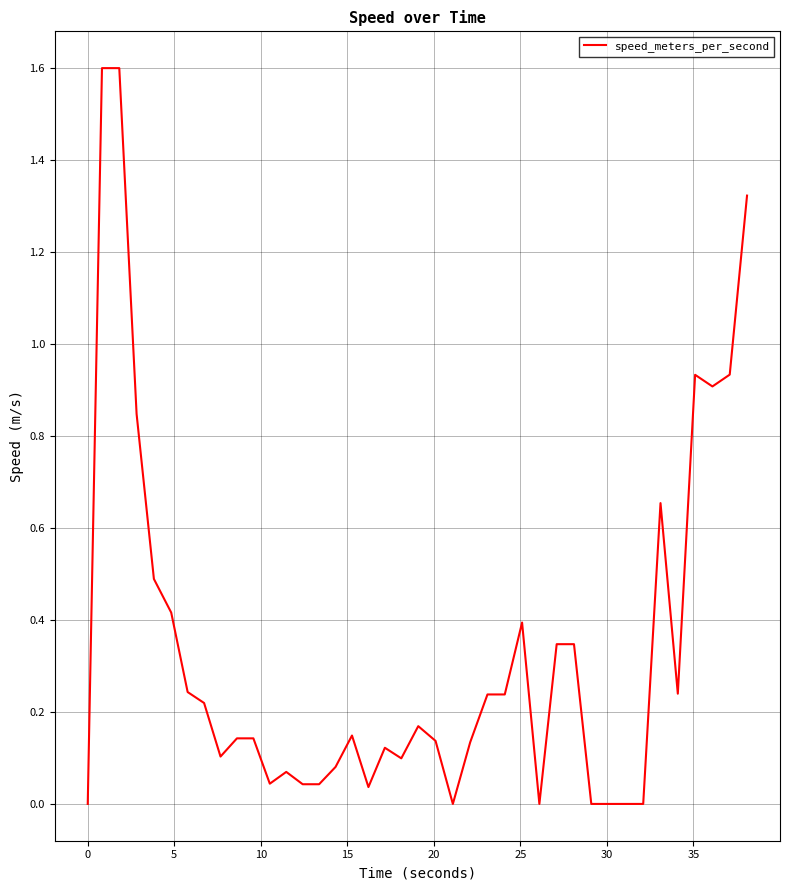

What is the maximum value shown in the chart?

1.6